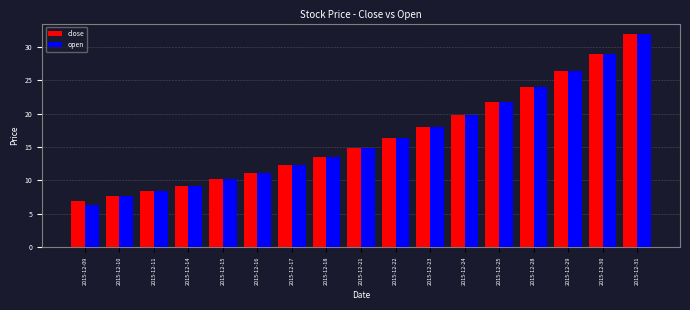

What is the total value across all series at 2015-12-11?

16.8